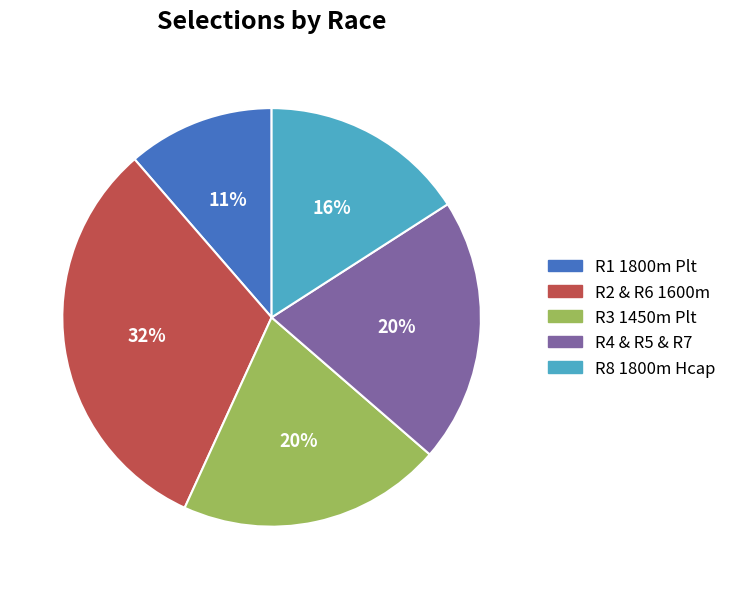

Does any single category account for the majority?

No